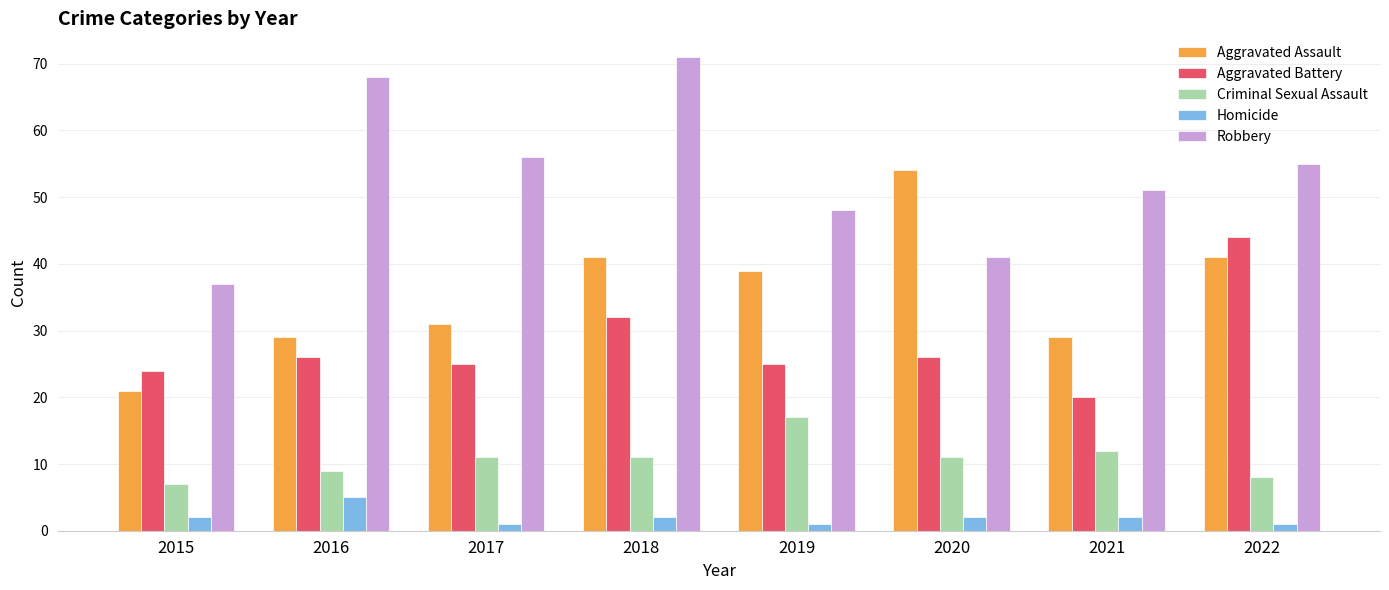

Reading left to right, extract all data points from this chart.

Aggravated Assault: 2015=21	2016=29	2017=31	2018=41	2019=39	2020=54	2021=29	2022=41
Aggravated Battery: 2015=24	2016=26	2017=25	2018=32	2019=25	2020=26	2021=20	2022=44
Criminal Sexual Assault: 2015=7	2016=9	2017=11	2018=11	2019=17	2020=11	2021=12	2022=8
Homicide: 2015=2	2016=5	2017=1	2018=2	2019=1	2020=2	2021=2	2022=1
Robbery: 2015=37	2016=68	2017=56	2018=71	2019=48	2020=41	2021=51	2022=55